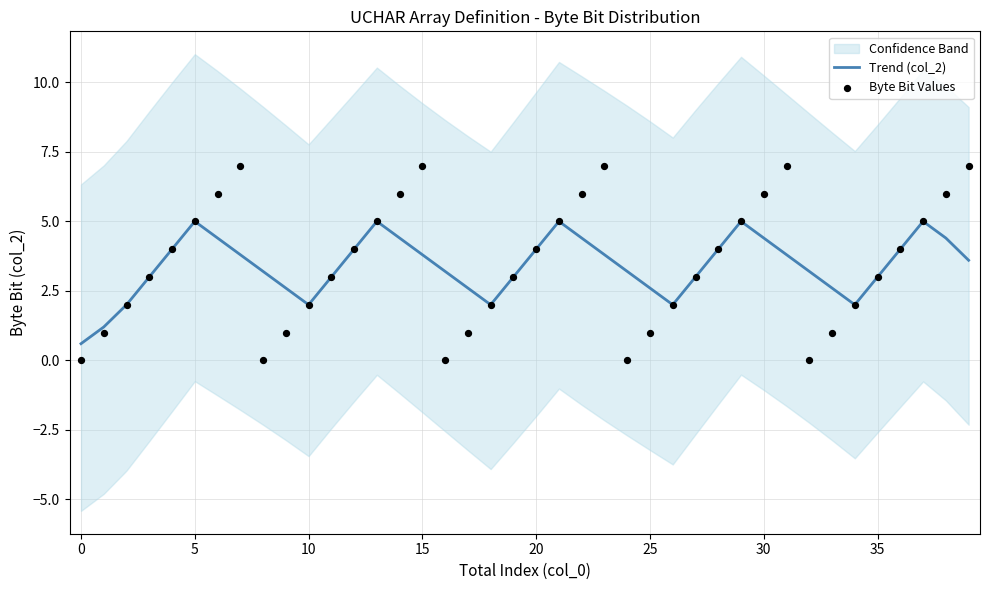

Is the value of Byte Bit Values at 27 greater than the value of Trend (col_2) at 37?

No